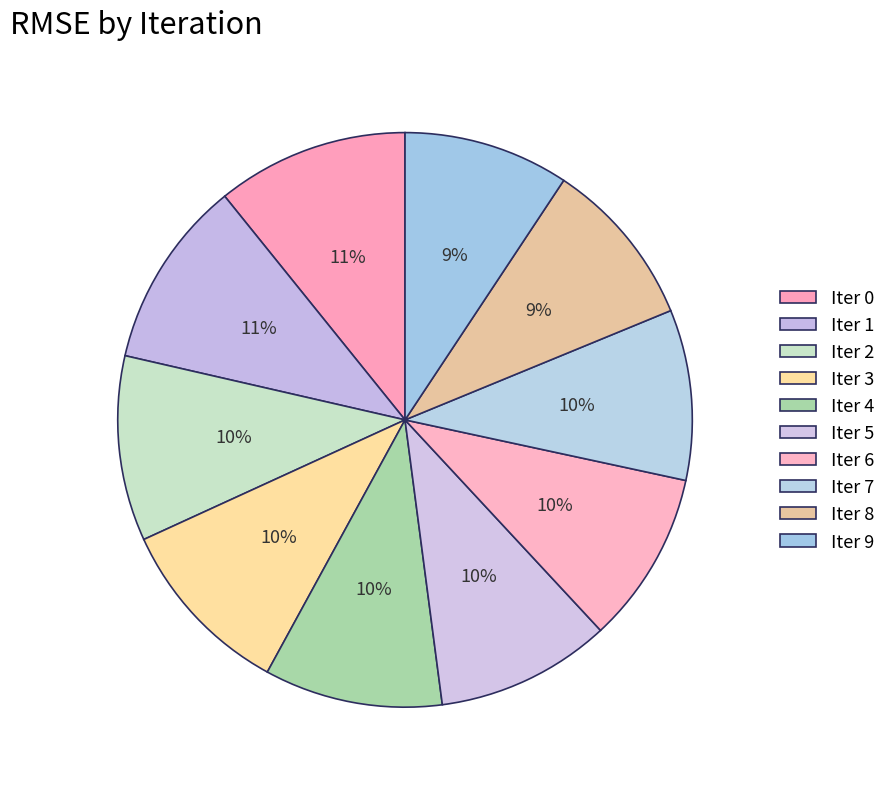

How many segments does this pie chart have?

10